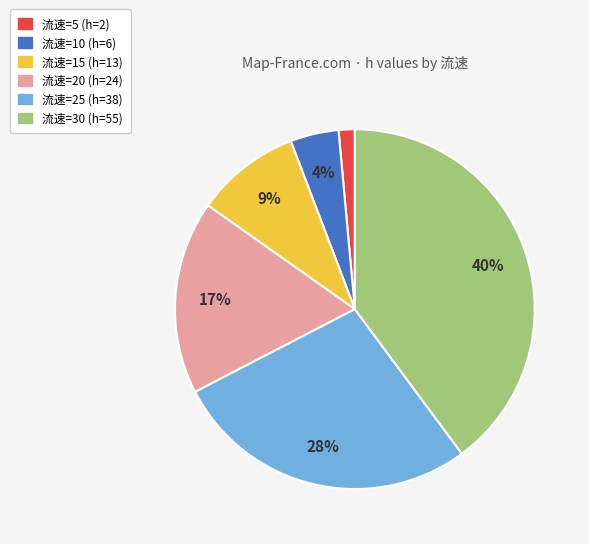

What is the largest slice in the pie chart?

流速=30